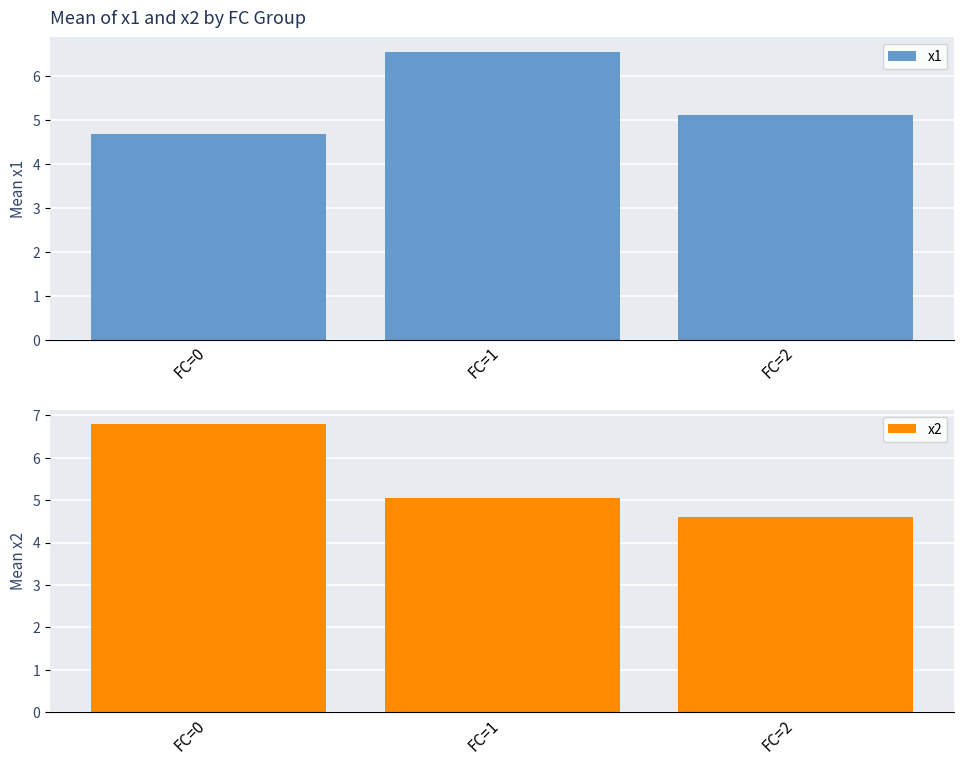

True or false: x1 has a value of 7.4 at FC=0.

False